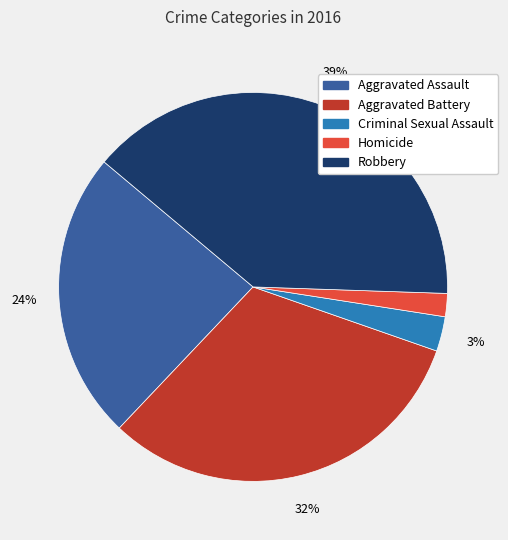

Does any single category account for the majority?

No